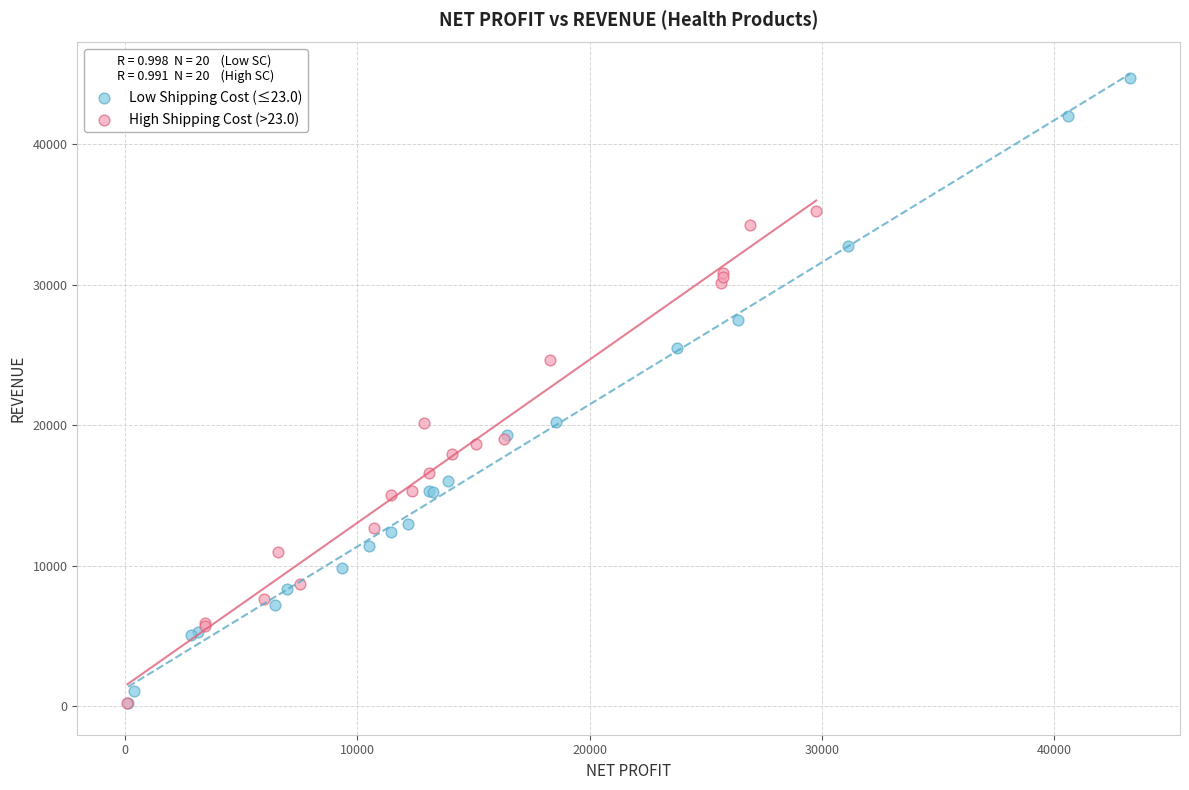

Which series reaches the maximum Y coordinate?

Low Shipping Cost (≤23.0)